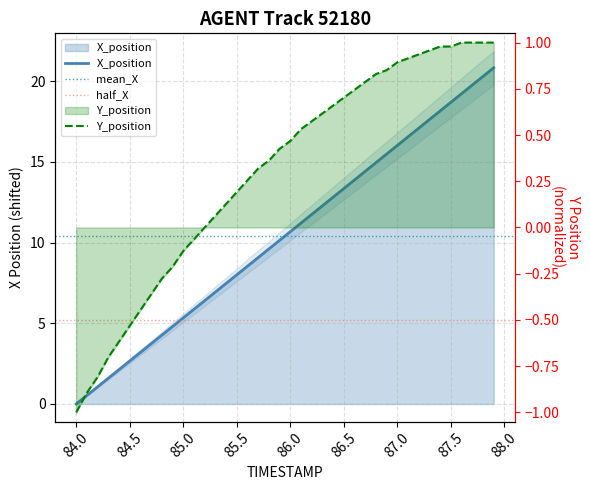

Does the chart have visible grid lines?

Yes